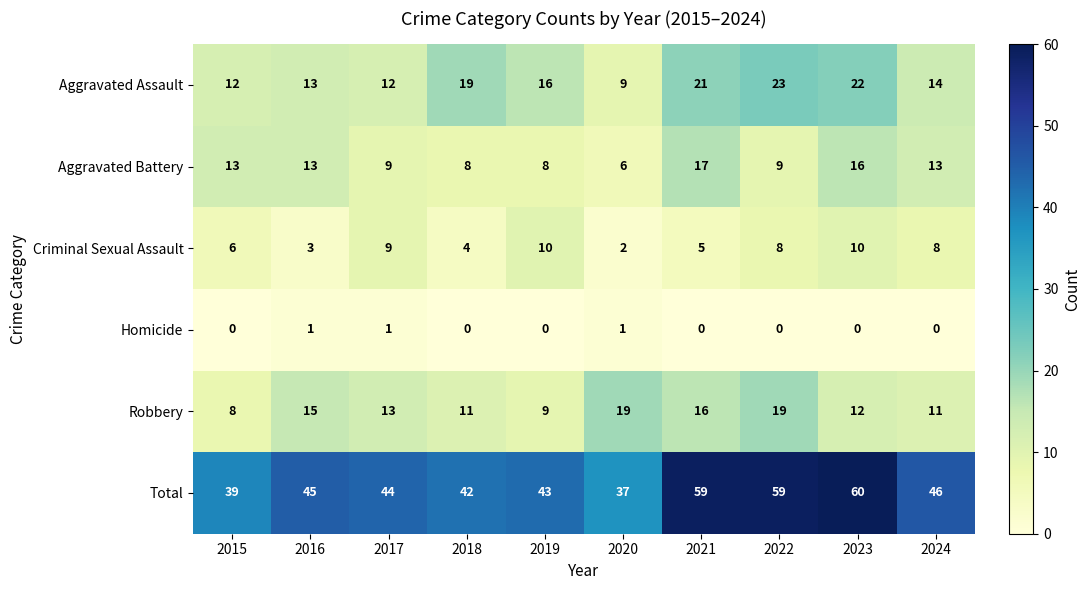

Which series changed the most between 2016 and 2017?

Criminal Sexual Assault